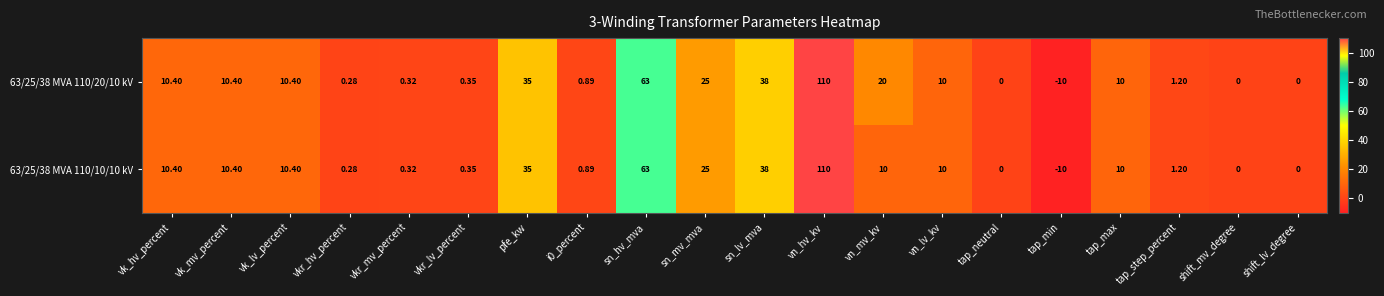

Where does the 63/25/38 MVA 110/20/10 kV series first go above 10?

vk_hv_percent